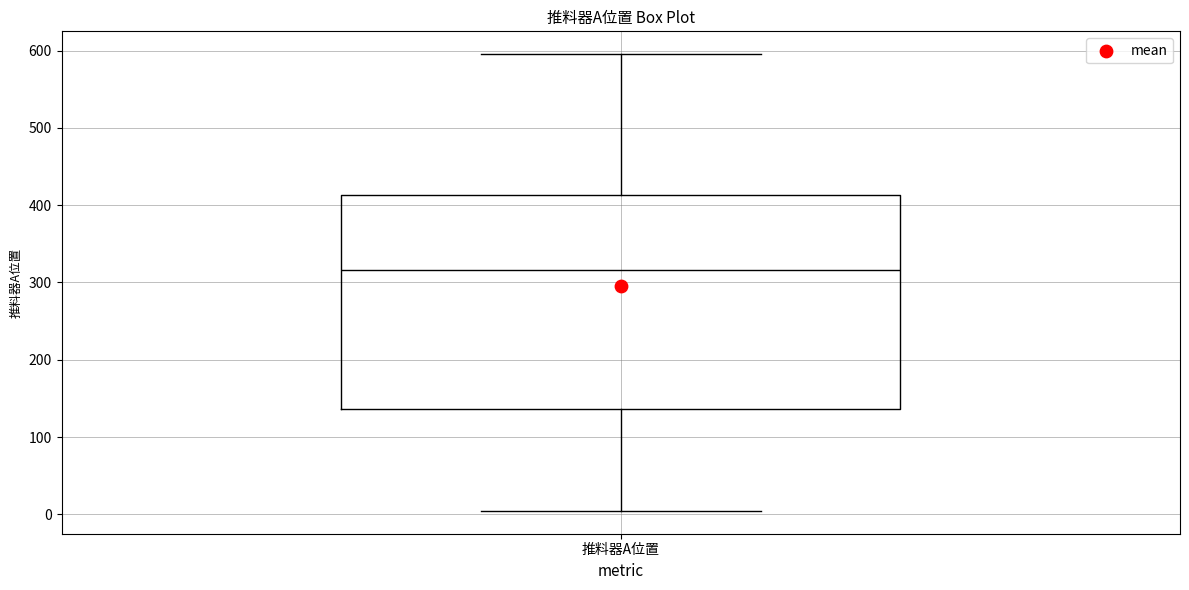

Where does the upper whisker of the box for 推料器A位置 end on the y-axis? The values are not printed on the chart, so give them approximately, as read against the axis.

600